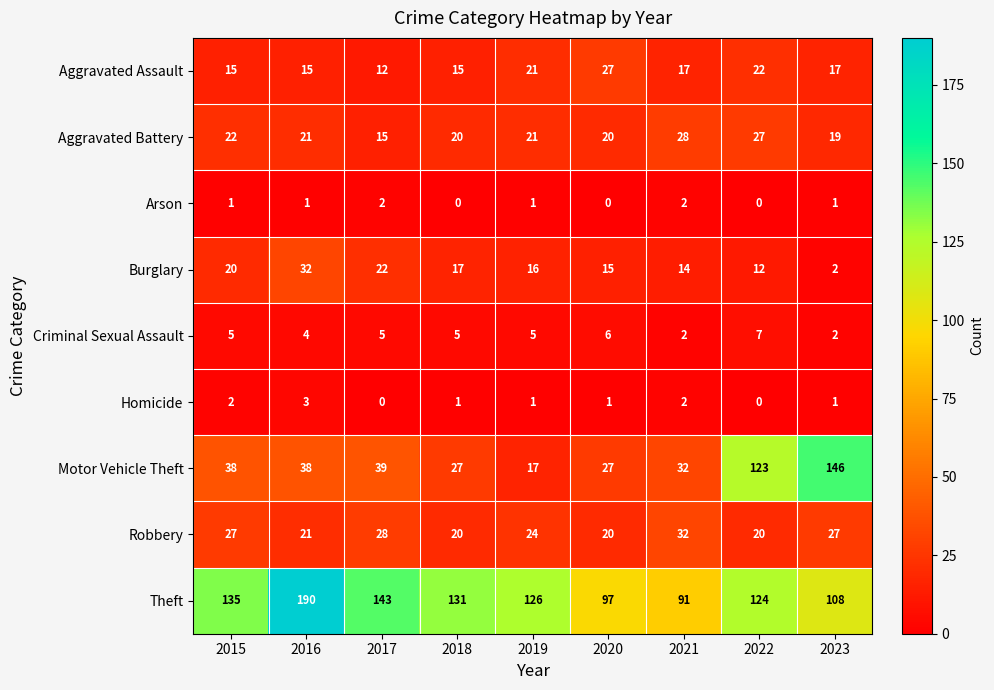

What is the difference between the highest and lowest values at 2021?

89